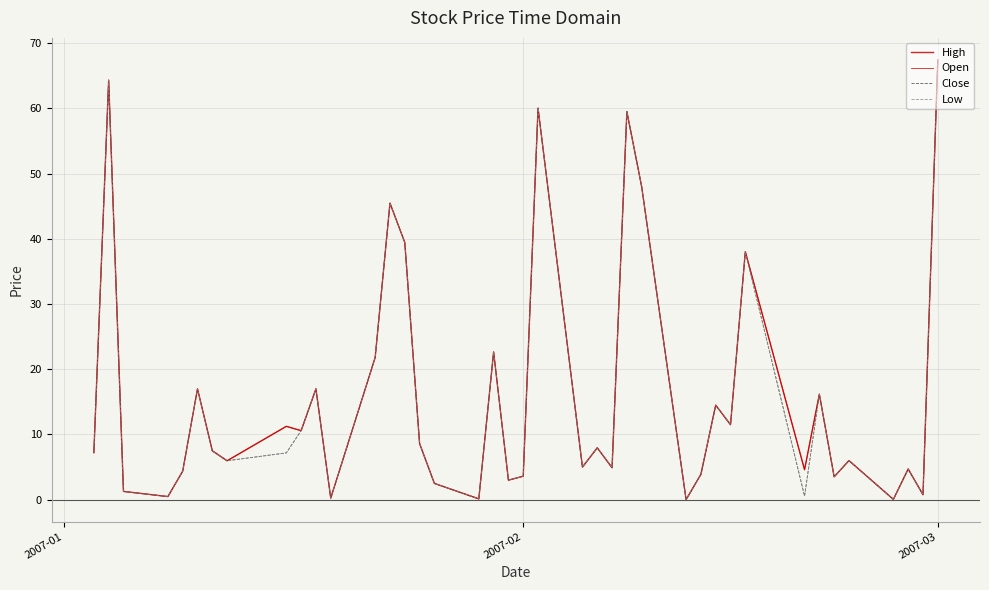

How many lines are shown in the chart?

4